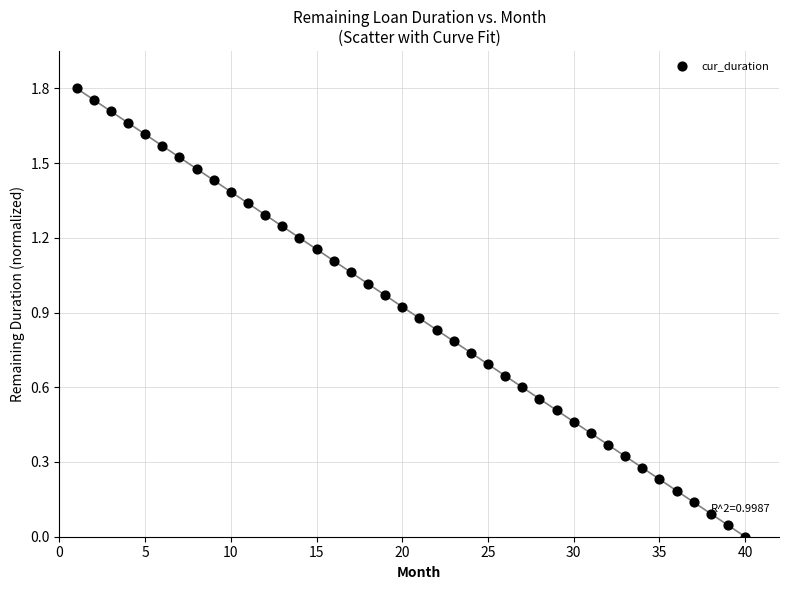

What is the range of X values (max minus min)?

39.0